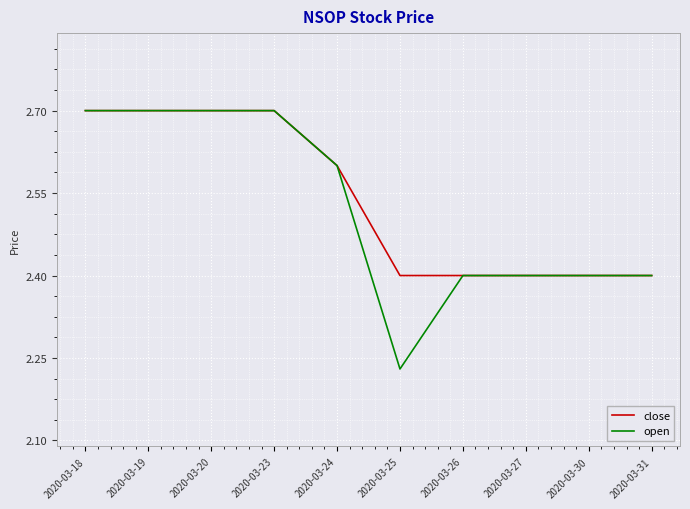

Between 2020-03-25 and 2020-03-31, which series saw the biggest shift?

open